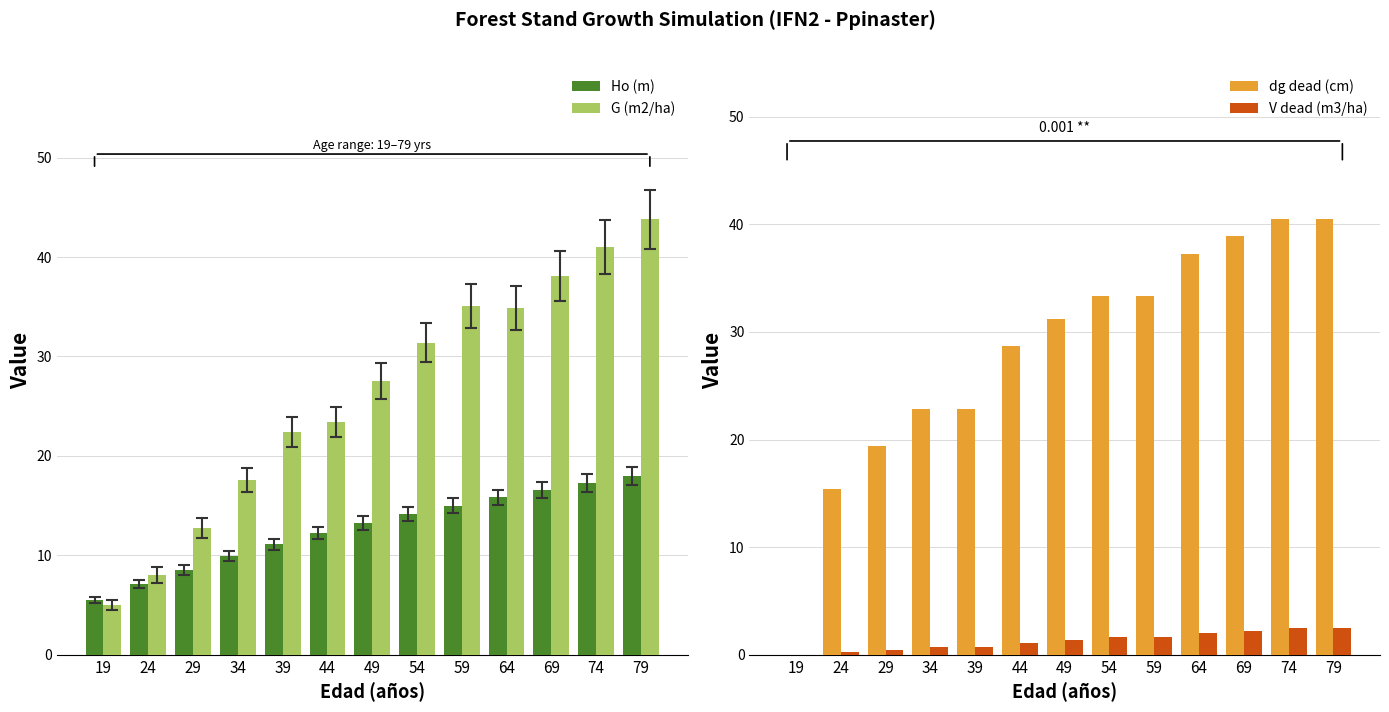

What is the difference between the highest and lowest values at 69?

36.7